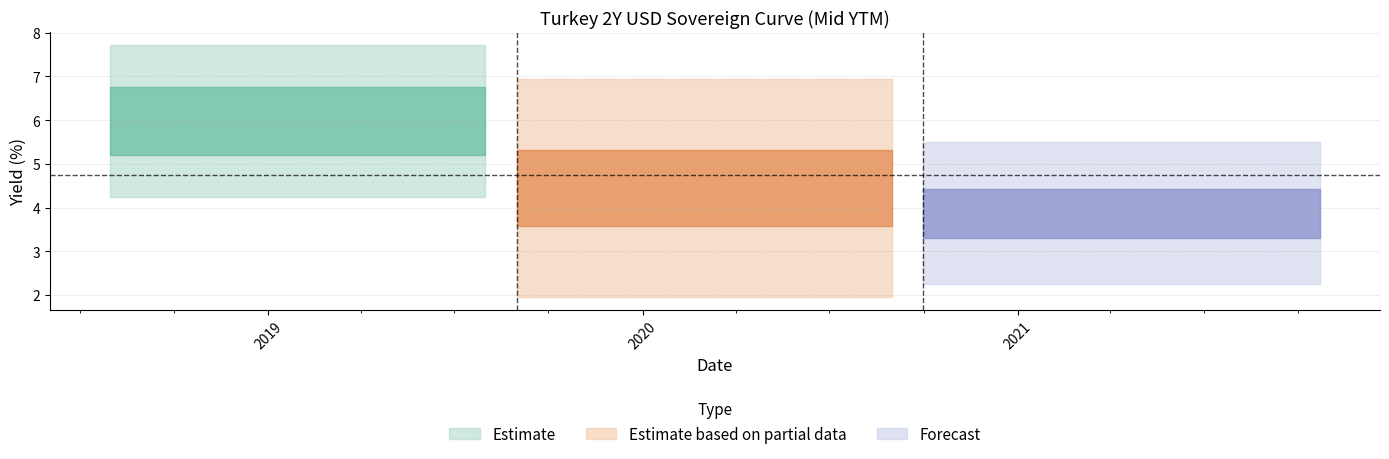

Reading right to left, transcribe all the data shown in this chart.

2018-07-31=6.0	2018-08-31=9.2	2018-09-30=6.2	2018-10-31=6.4	2018-11-30=6.4	2018-12-31=5.5	2019-01-31=5.0	2019-02-28=5.1	2019-03-31=6.2	2019-04-30=6.3	2019-05-31=6.4	2019-06-30=4.6	2019-07-31=4.4	2019-08-31=4.7	2019-09-30=3.8	2019-10-31=3.9	2019-11-30=3.3	2019-12-31=3.1	2020-01-31=2.8	2020-02-29=4.3	2020-03-31=6.0	2020-04-30=4.7	2020-05-31=5.3	2020-06-30=4.9	2020-07-31=6.1	2020-08-31=4.9	2020-09-30=5.2	2020-10-31=5.4	2020-11-30=3.8	2020-12-31=3.3	2021-01-31=3.3	2021-02-28=3.5	2021-03-31=5.2	2021-04-30=4.2	2021-05-31=3.6	2021-06-30=3.2	2021-07-31=3.1	2021-08-31=2.8	2021-09-30=3.5	2021-10-22=3.9